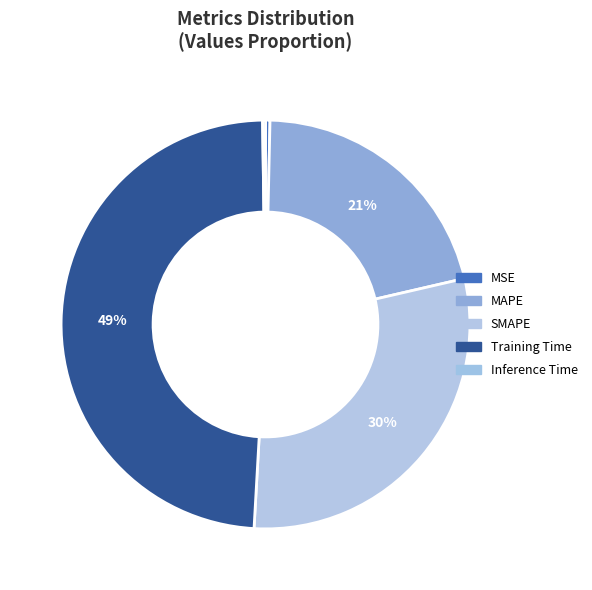

Count the number of slices in the pie.

5